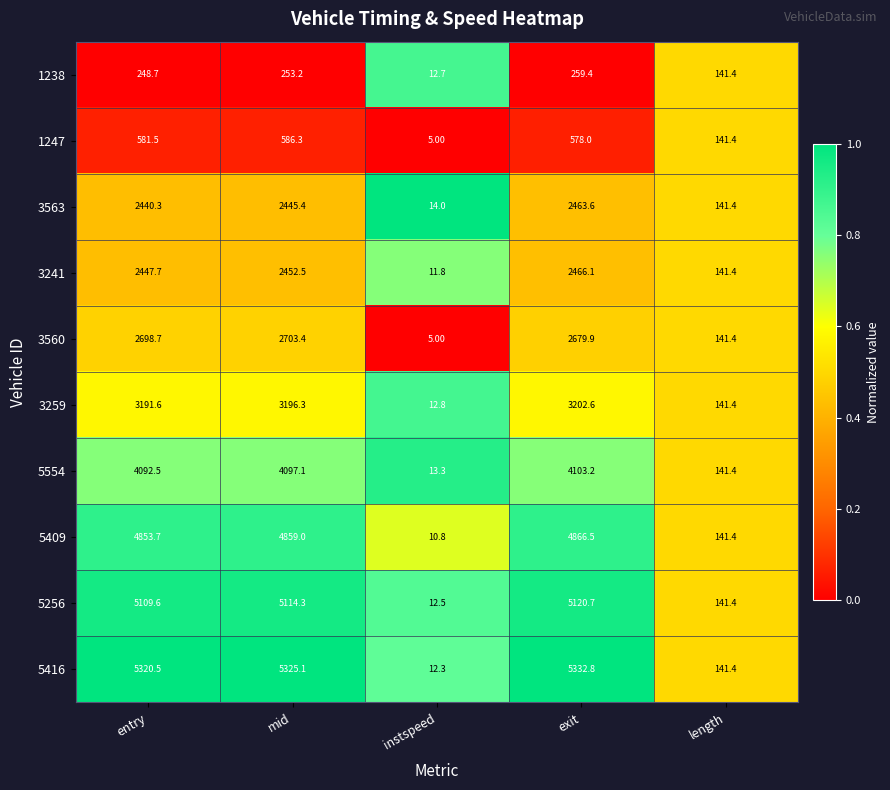

Between entry and exit, which series saw the biggest shift?

3563